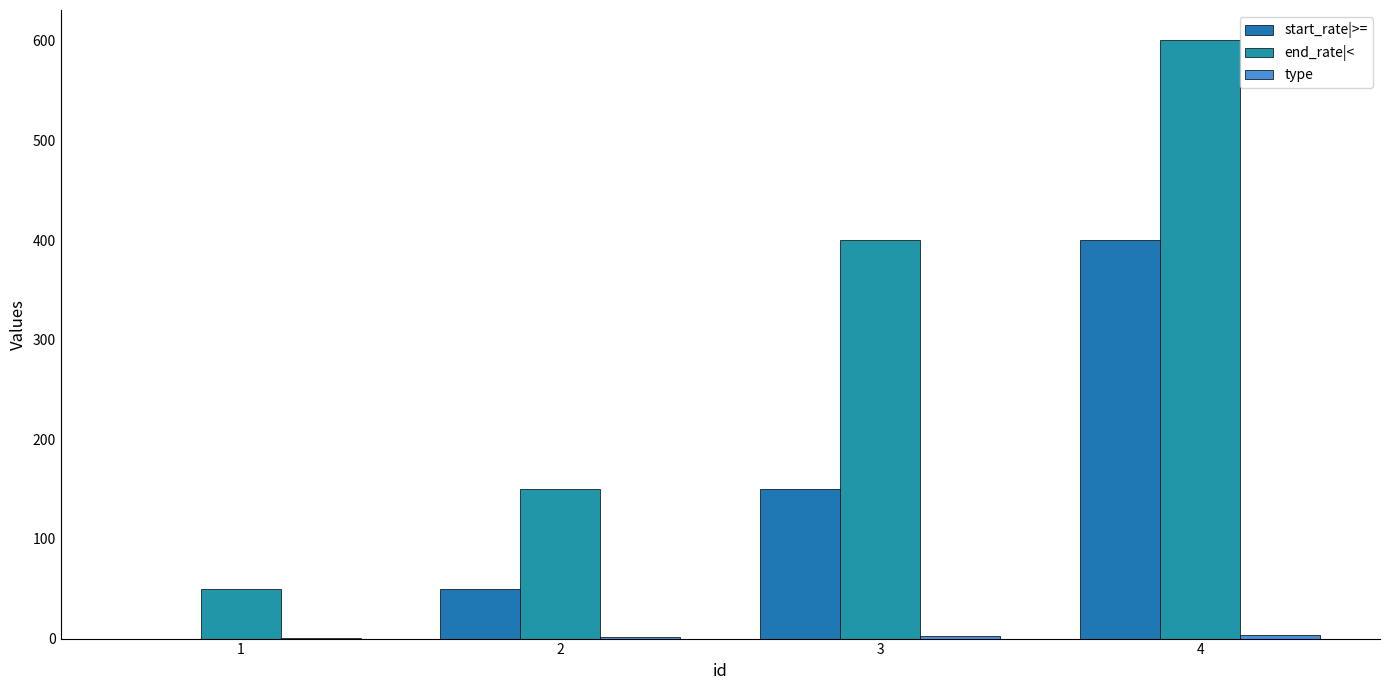

At which label does start_rate|>= reach its peak?

4